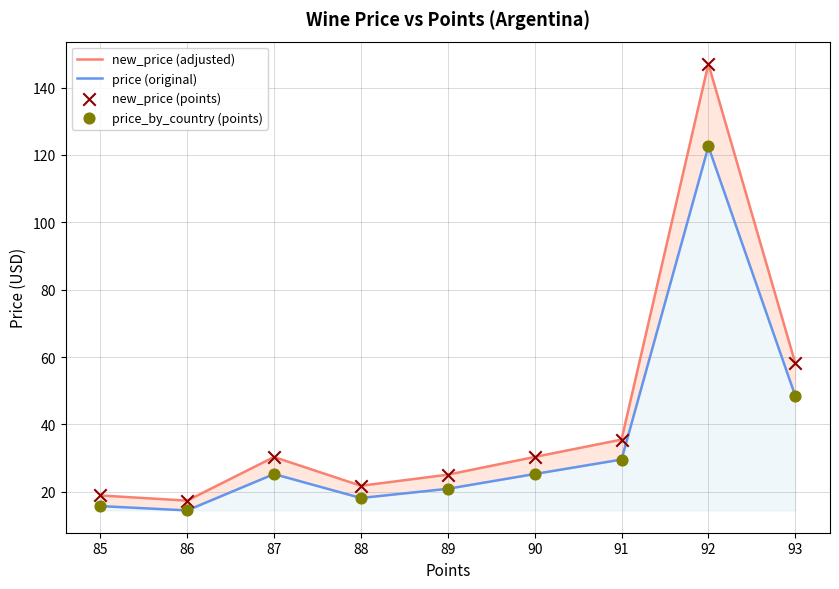

Which series has the largest total across all categories?

new_price (adjusted)